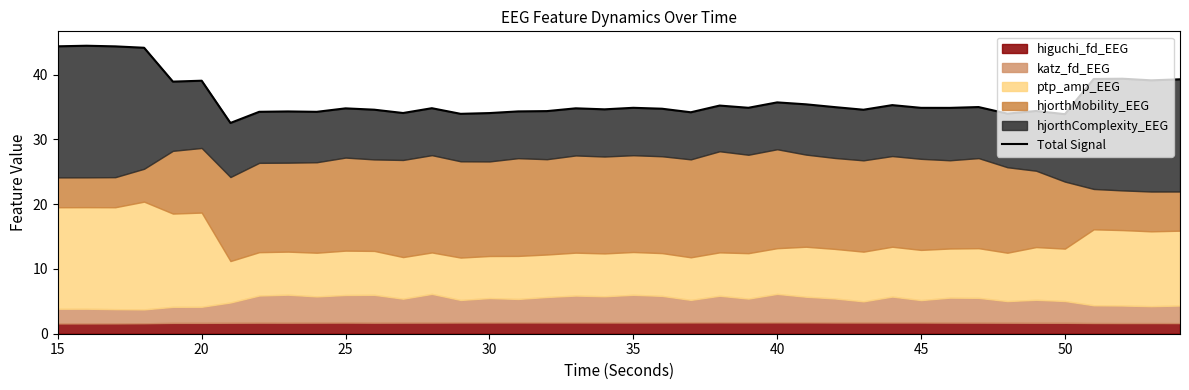

How many data points are less than 34?

4